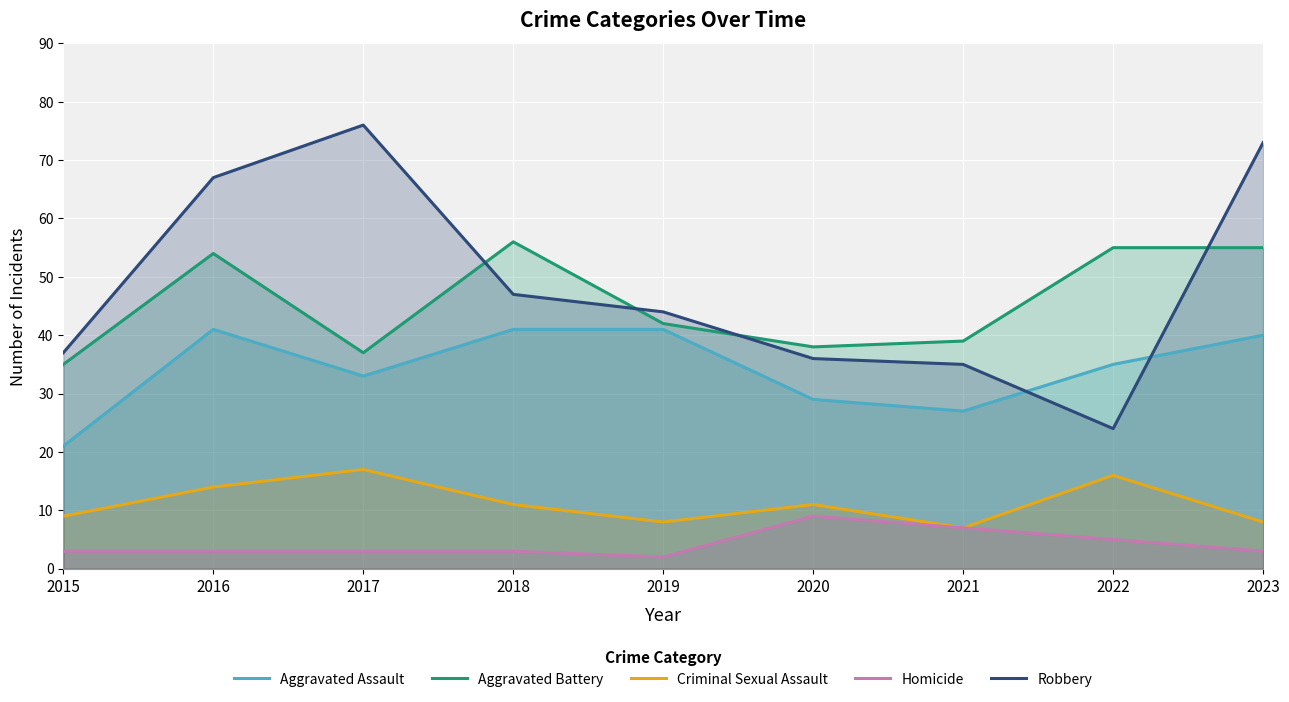

True or false: Homicide and Robbery cross at least once.

False